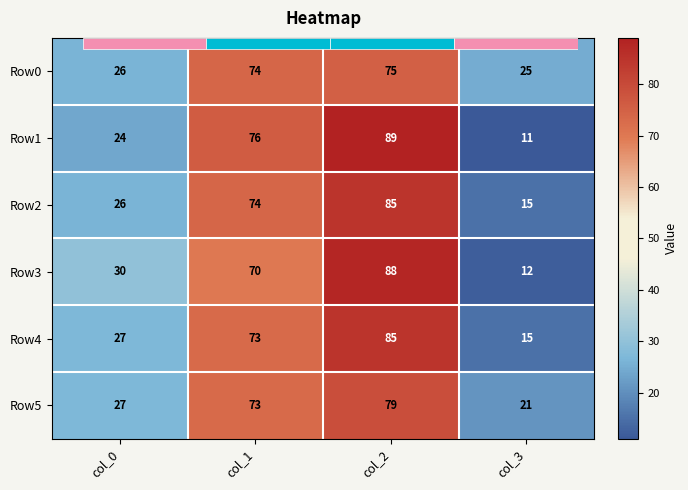

What is the sum of all Row5 values?

200